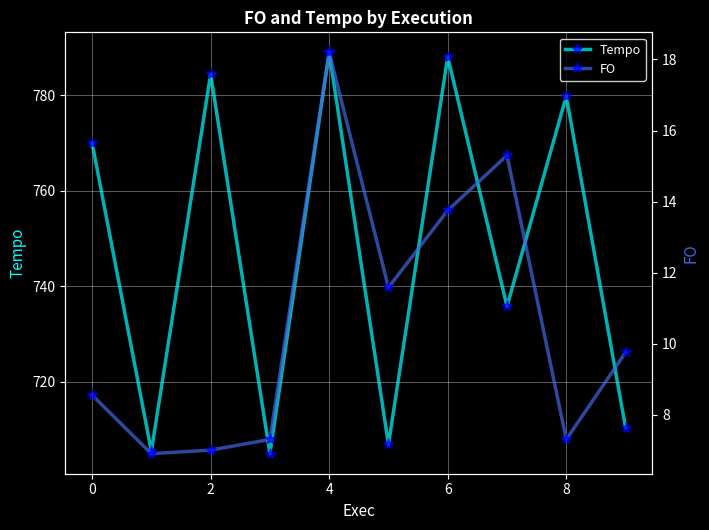

How many interior local valleys does the Tempo series have?

4